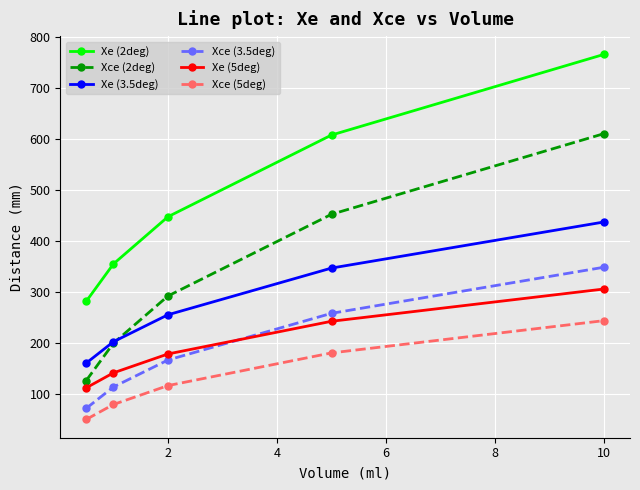

What are all the series names shown in the legend?

Xe (2deg), Xce (2deg), Xe (3.5deg), Xce (3.5deg), Xe (5deg), Xce (5deg)